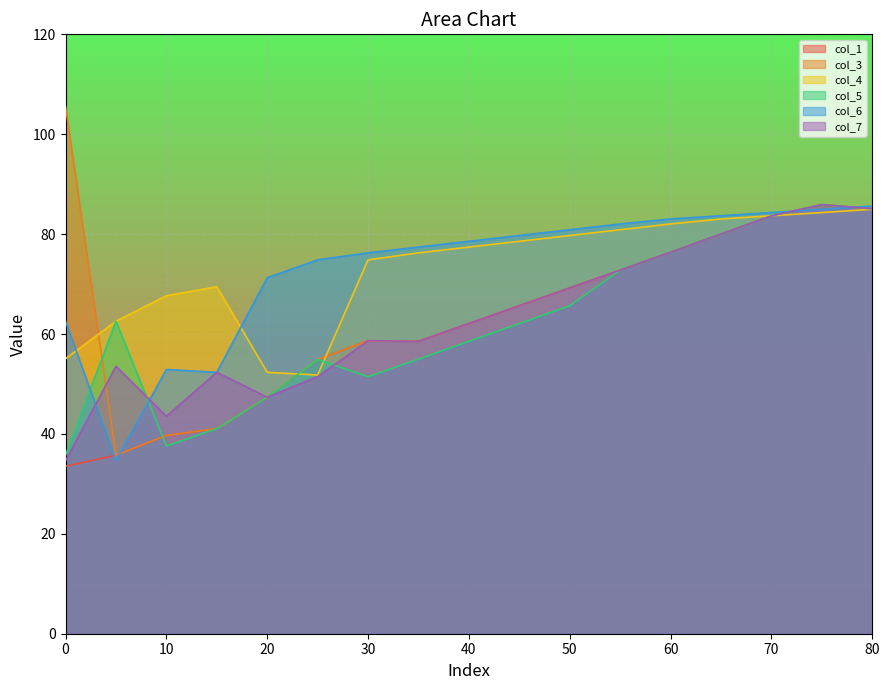

What is the difference between the col_5 values at 45 and 25?

7.2